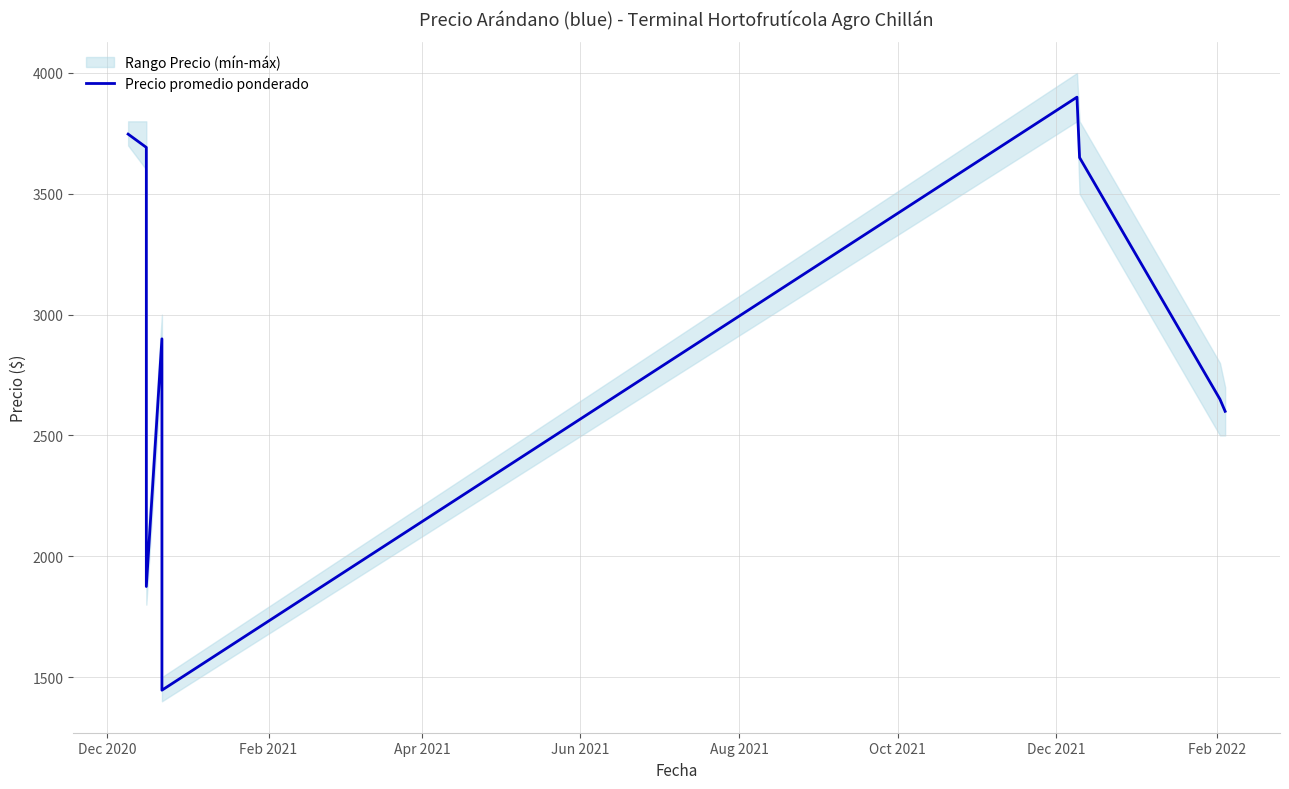

What is the smallest value displayed?

1446